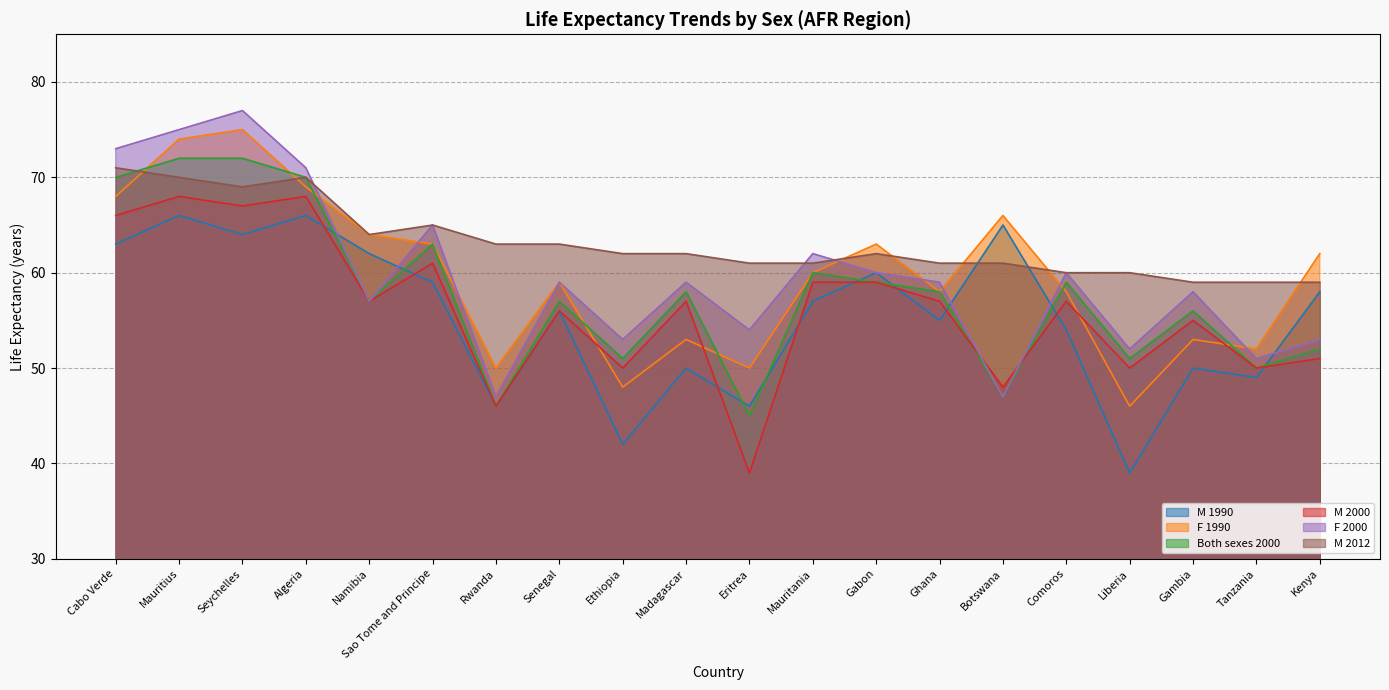

Reading right to left, what are all the values shown in this chart?

M 1990: Kenya=58	Tanzania=49	Gambia=50	Liberia=39	Comoros=54	Botswana=65	Ghana=55	Gabon=60	Mauritania=57	Eritrea=46	Madagascar=50	Ethiopia=42	Senegal=56	Rwanda=46	Sao Tome and Principe=59	Namibia=62	Algeria=66	Seychelles=64	Mauritius=66	Cabo Verde=63
F 1990: Kenya=62	Tanzania=52	Gambia=53	Liberia=46	Comoros=58	Botswana=66	Ghana=58	Gabon=63	Mauritania=60	Eritrea=50	Madagascar=53	Ethiopia=48	Senegal=59	Rwanda=50	Sao Tome and Principe=63	Namibia=64	Algeria=69	Seychelles=75	Mauritius=74	Cabo Verde=68
Both sexes 2000: Kenya=52	Tanzania=50	Gambia=56	Liberia=51	Comoros=59	Botswana=47	Ghana=58	Gabon=59	Mauritania=60	Eritrea=45	Madagascar=58	Ethiopia=51	Senegal=57	Rwanda=46	Sao Tome and Principe=63	Namibia=57	Algeria=70	Seychelles=72	Mauritius=72	Cabo Verde=70
M 2000: Kenya=51	Tanzania=50	Gambia=55	Liberia=50	Comoros=57	Botswana=48	Ghana=57	Gabon=59	Mauritania=59	Eritrea=39	Madagascar=57	Ethiopia=50	Senegal=56	Rwanda=46	Sao Tome and Principe=61	Namibia=57	Algeria=68	Seychelles=67	Mauritius=68	Cabo Verde=66
F 2000: Kenya=53	Tanzania=51	Gambia=58	Liberia=52	Comoros=60	Botswana=47	Ghana=59	Gabon=60	Mauritania=62	Eritrea=54	Madagascar=59	Ethiopia=53	Senegal=59	Rwanda=47	Sao Tome and Principe=65	Namibia=57	Algeria=71	Seychelles=77	Mauritius=75	Cabo Verde=73
M 2012: Kenya=59	Tanzania=59	Gambia=59	Liberia=60	Comoros=60	Botswana=61	Ghana=61	Gabon=62	Mauritania=61	Eritrea=61	Madagascar=62	Ethiopia=62	Senegal=63	Rwanda=63	Sao Tome and Principe=65	Namibia=64	Algeria=70	Seychelles=69	Mauritius=70	Cabo Verde=71